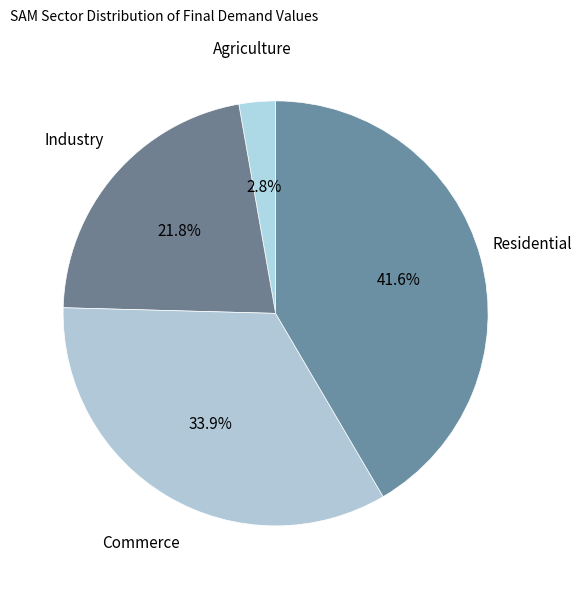

Is it true that Residential is 51% of the pie?

False